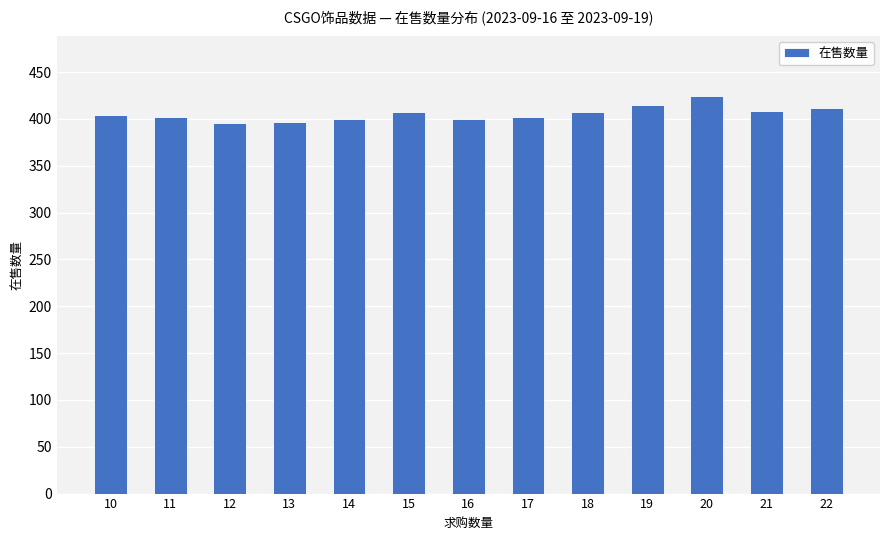

What is the sum of all values?

5276